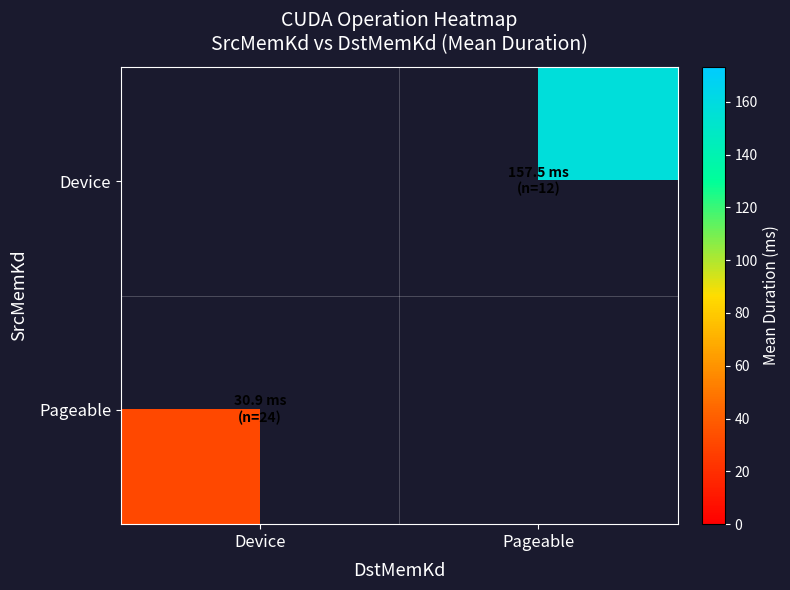

Reading right to left, what are all the values shown in this chart?

Device: Pageable=157.5	Device=0.0
Pageable: Pageable=0.0	Device=30.9